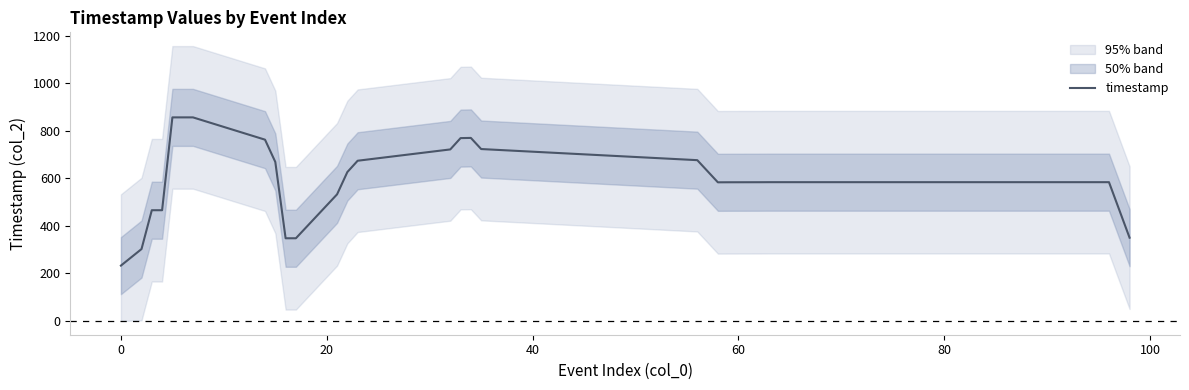

What is the lowest value of the timestamp series?

233.0